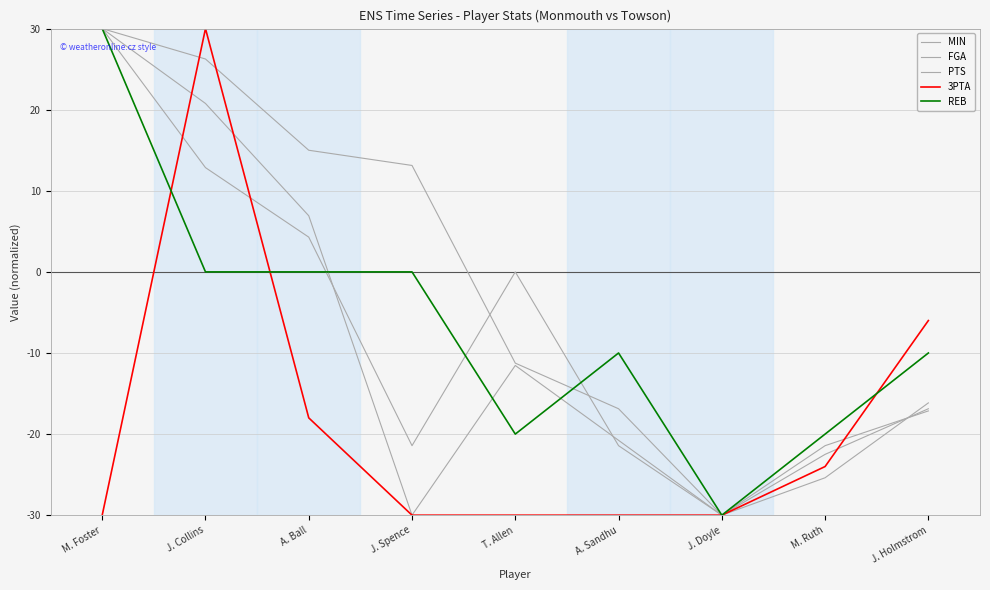

Does the chart have visible grid lines?

Yes